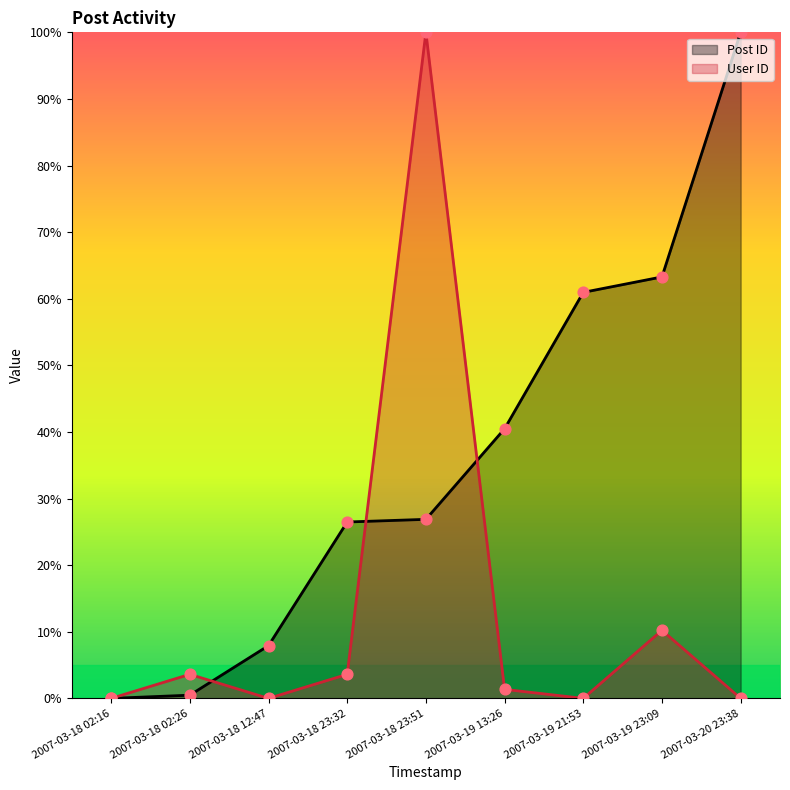

At how many categories does at least one series exceed 84?

2